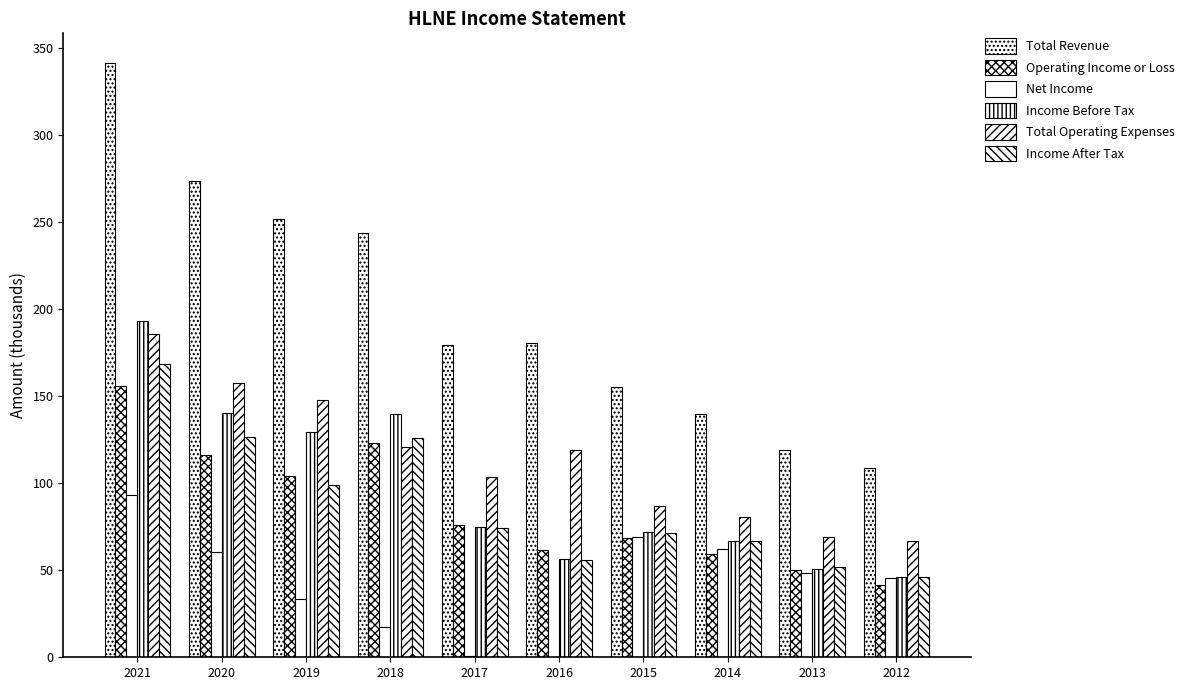

What is the difference between the highest and lowest values at 2015?

87.0